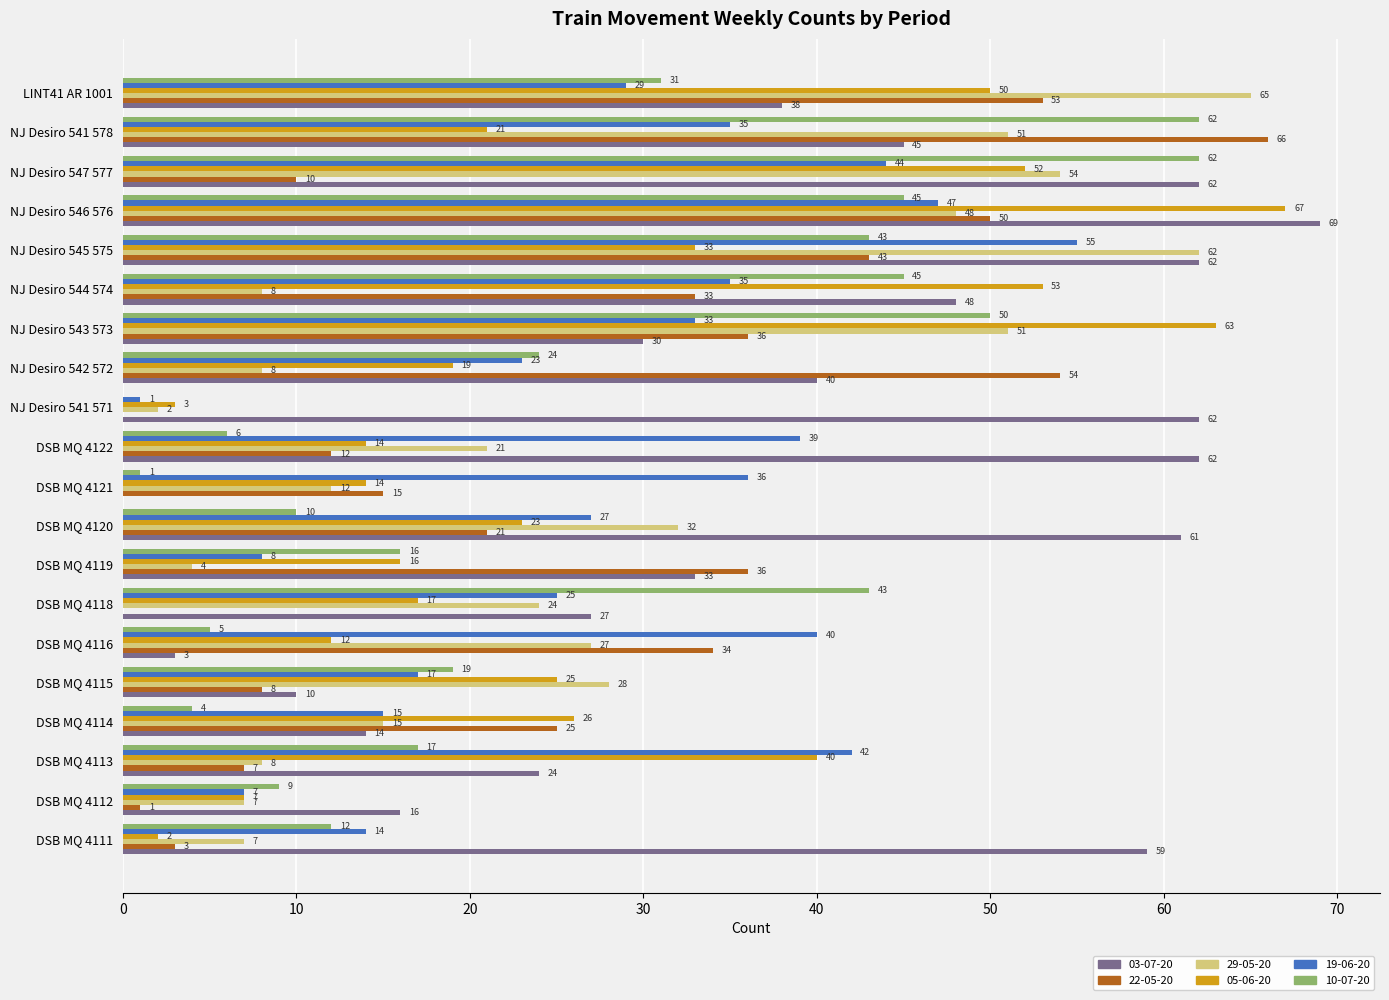

Which series has the widest spread of values?

03-07-20